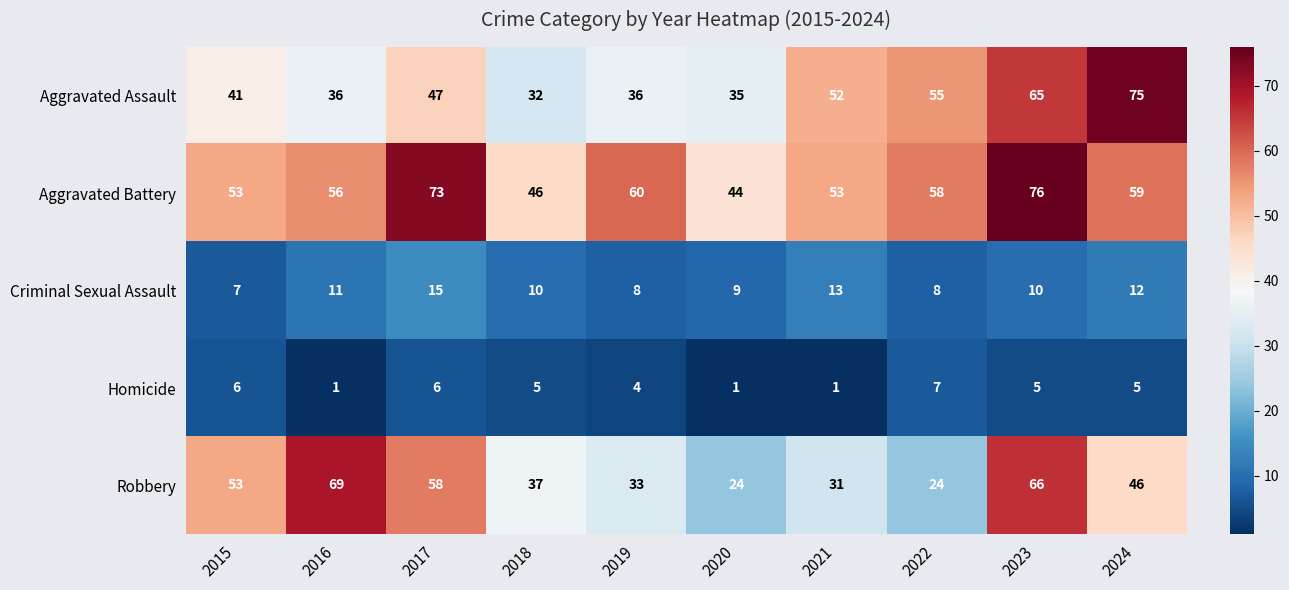

What is the difference between the Aggravated Assault values at 2022 and 2021?

3